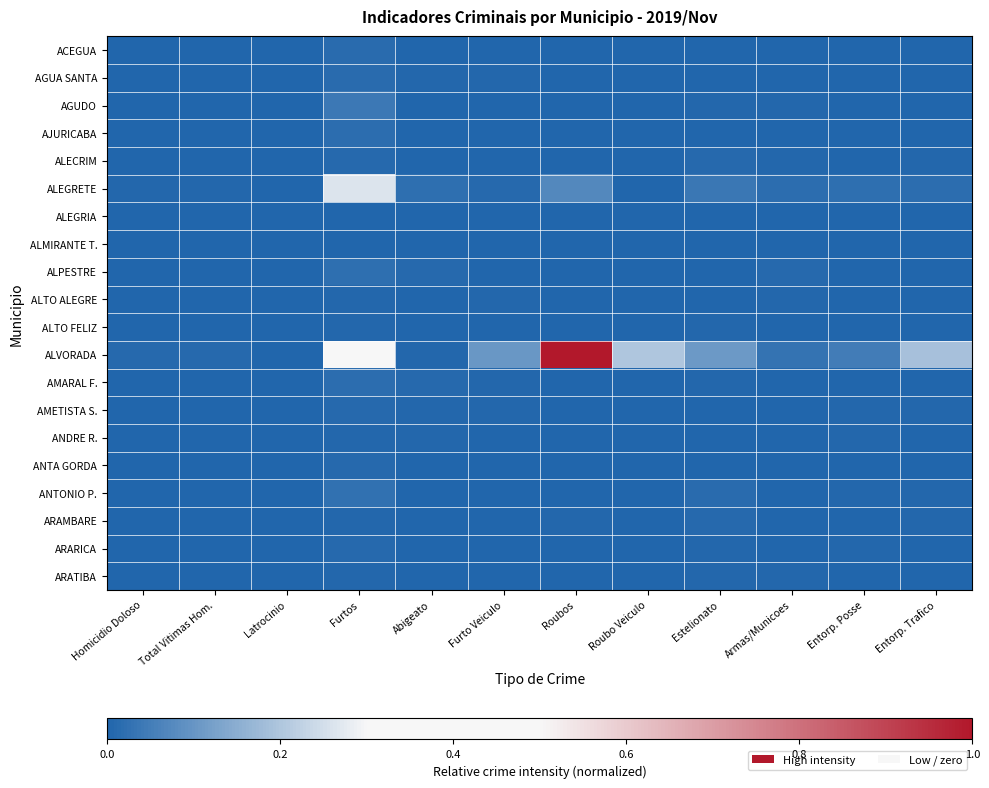

How many data points does each series have?

12